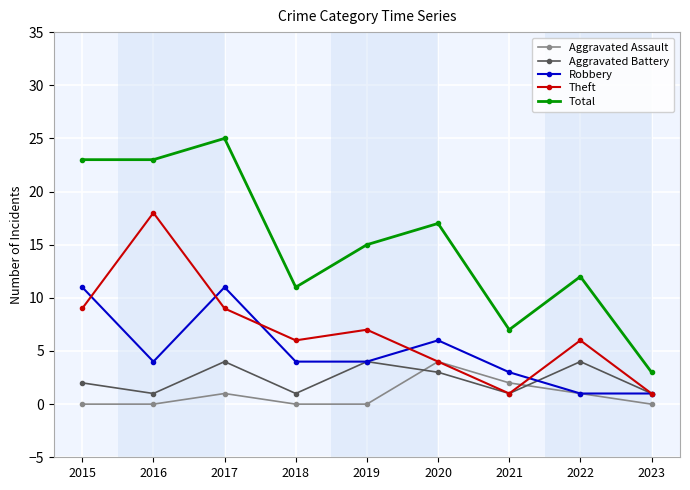

Reading left to right, transcribe all the data shown in this chart.

Aggravated Assault: 2015=0	2016=0	2017=1	2018=0	2019=0	2020=4	2021=2	2022=1	2023=0
Aggravated Battery: 2015=2	2016=1	2017=4	2018=1	2019=4	2020=3	2021=1	2022=4	2023=1
Robbery: 2015=11	2016=4	2017=11	2018=4	2019=4	2020=6	2021=3	2022=1	2023=1
Theft: 2015=9	2016=18	2017=9	2018=6	2019=7	2020=4	2021=1	2022=6	2023=1
Total: 2015=23	2016=23	2017=25	2018=11	2019=15	2020=17	2021=7	2022=12	2023=3